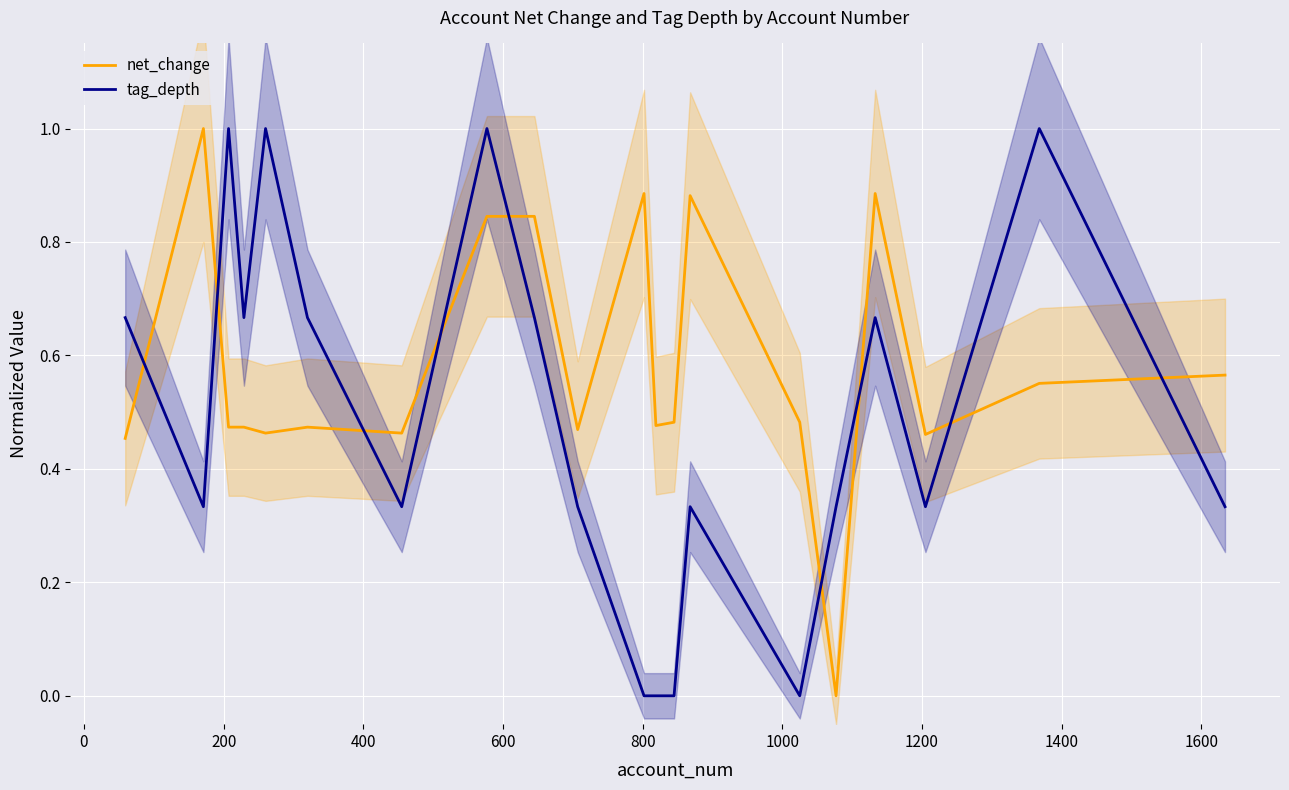

List the series in order of their peak value, lowest first.

net_change, tag_depth